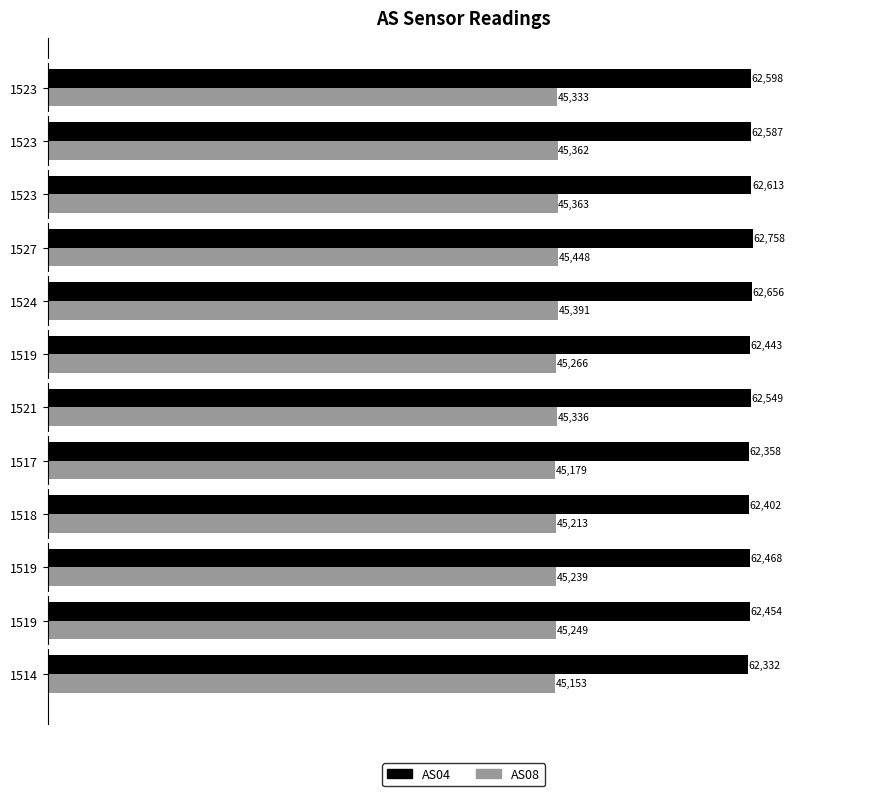

What are all the series names shown in the legend?

AS04, AS08